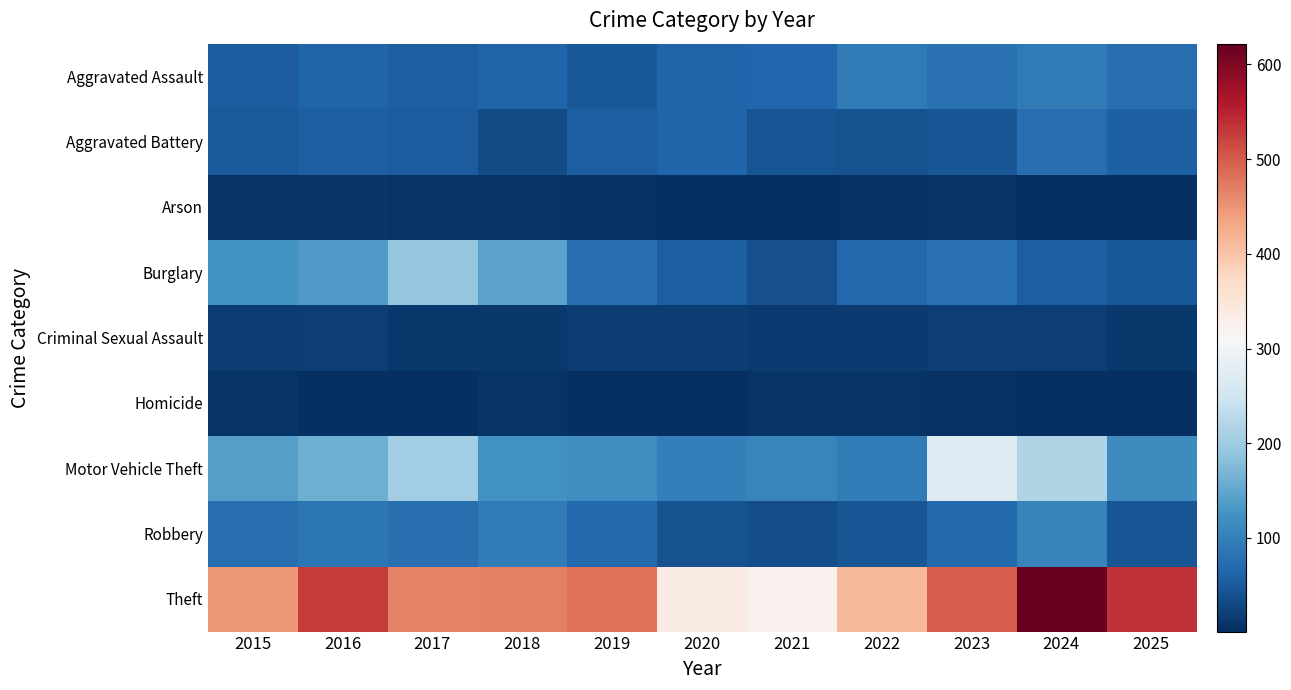

How many series are shown in this chart?

9